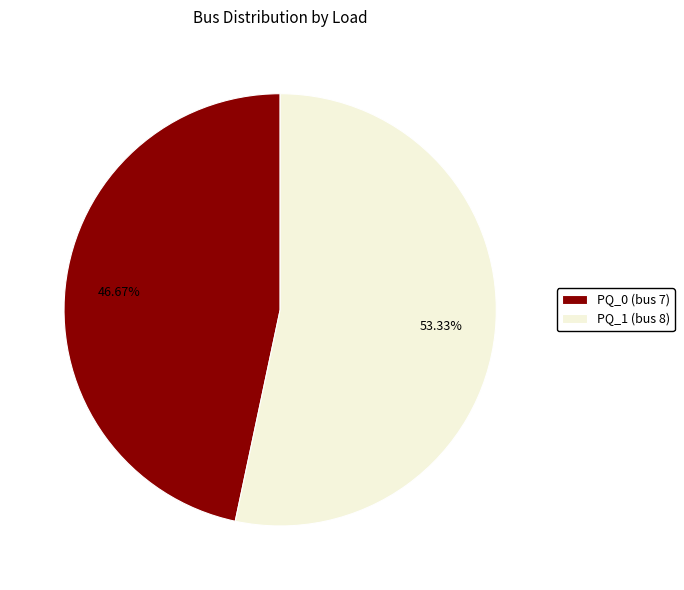

To the nearest percent, what portion does PQ_1 represent?

53%